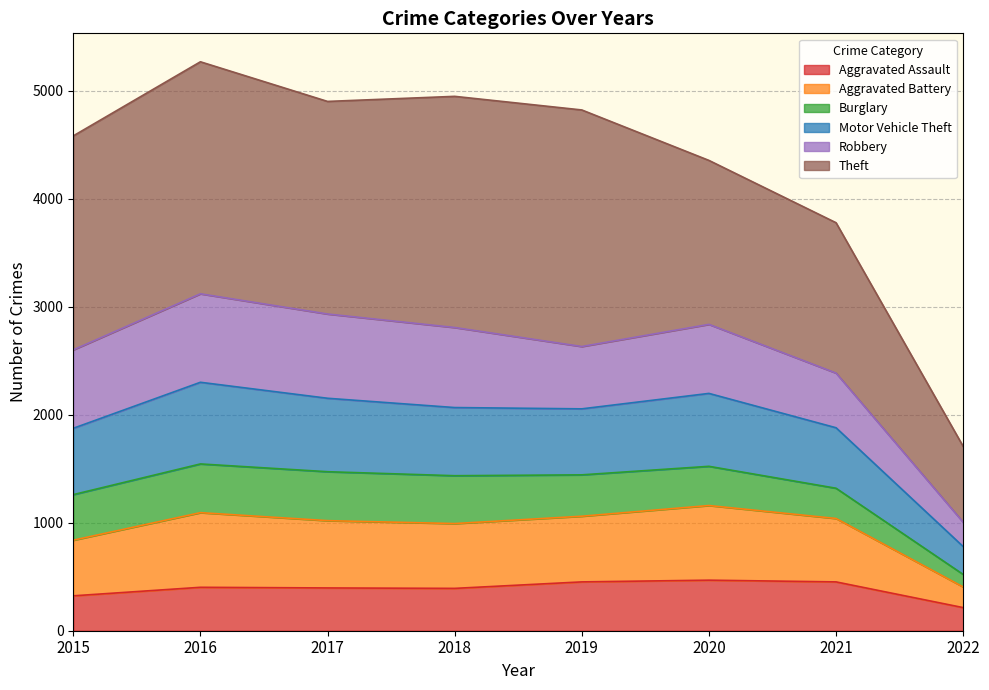

Does the chart have visible grid lines?

Yes